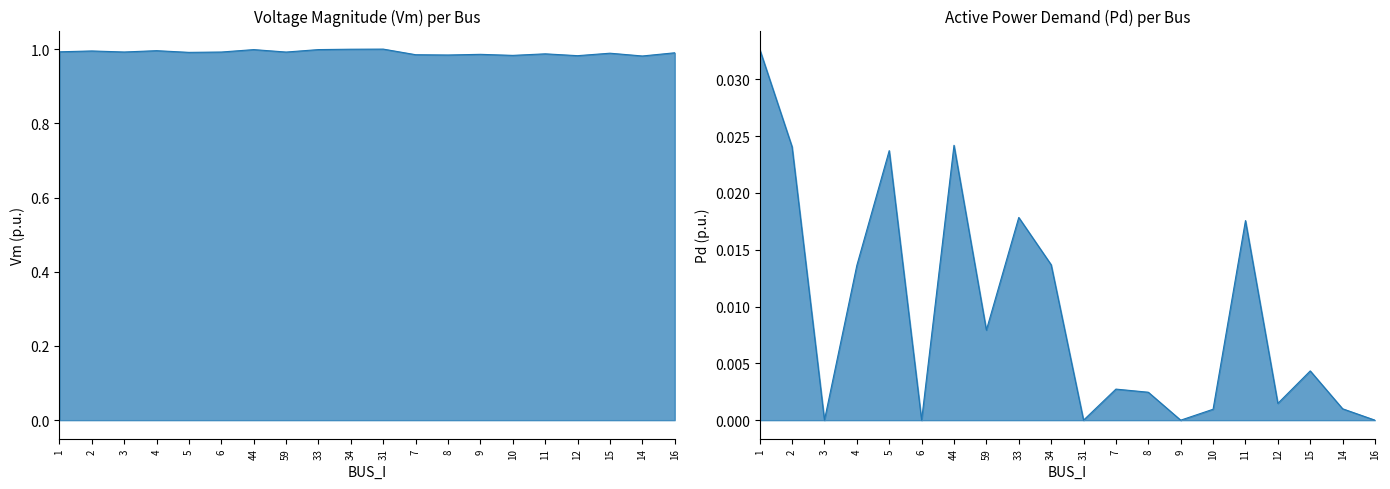

How many categories are shown in the chart?

20